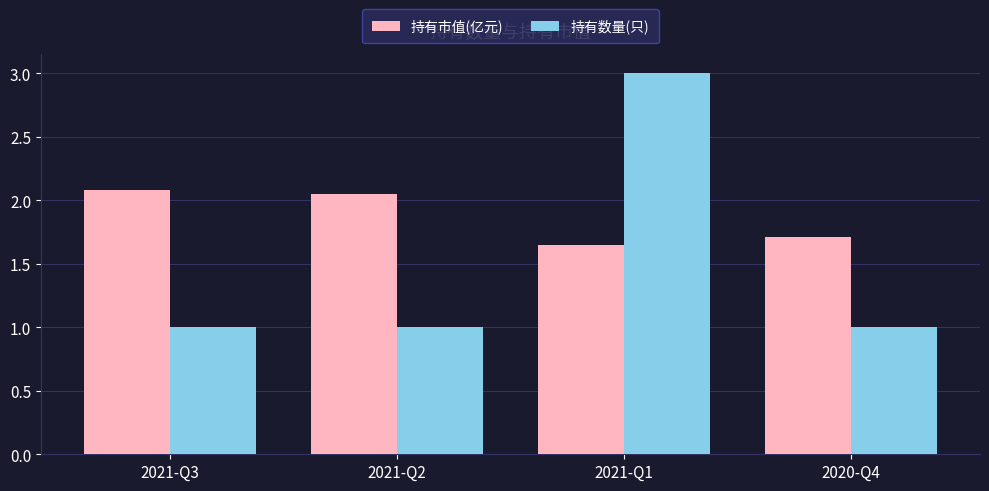

The 持有市值(亿元) series shows 0.9 at 2020-Q4. True or false?

False